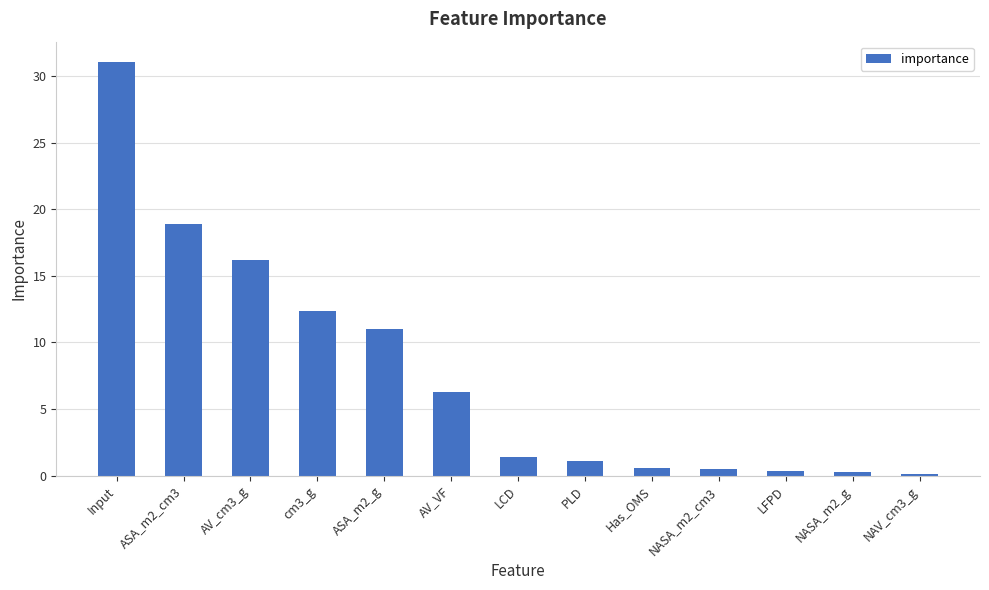

Is it true that the value at AV_VF is 6.3?

True